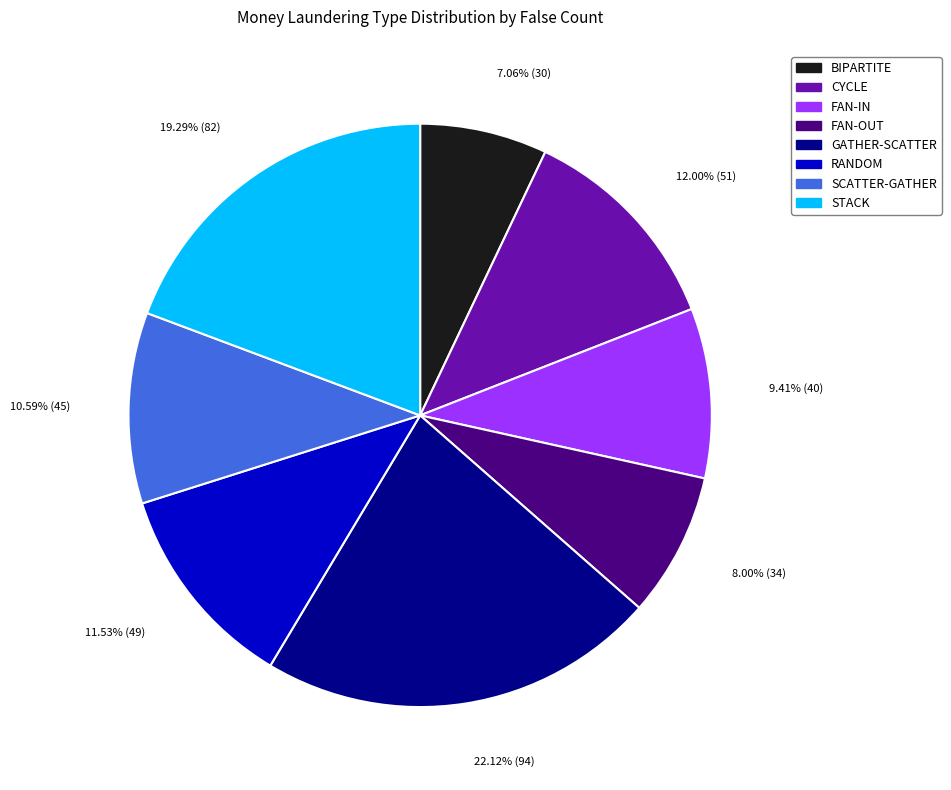

Count the number of slices in the pie.

8